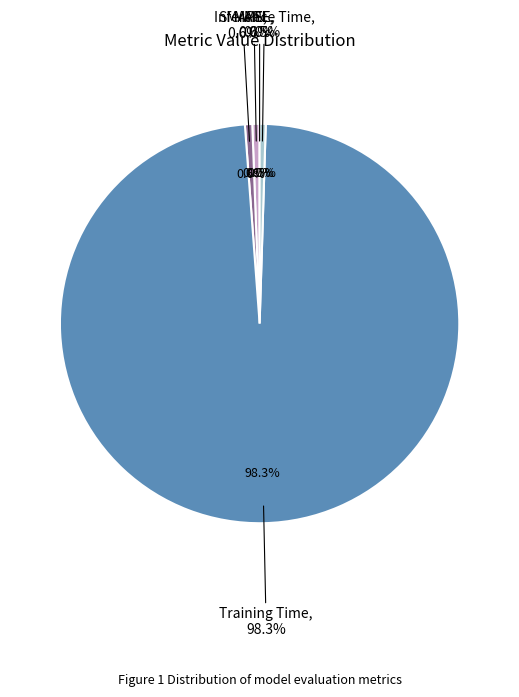

What is the change in value from MAPE to Training Time?

+3.5